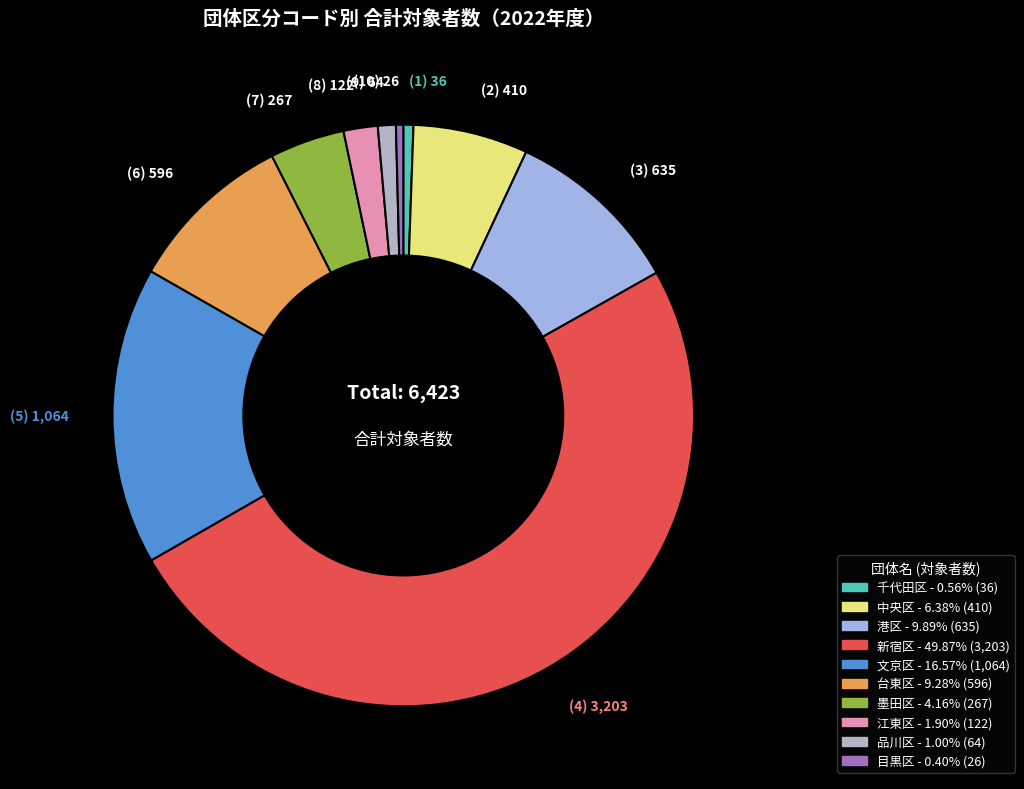

What percentage is NOT represented by 品川区?

99.0%